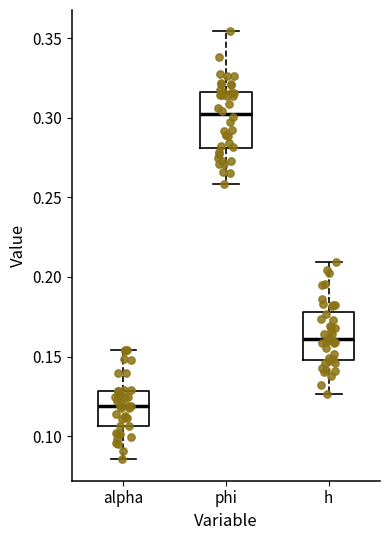

Which box's median line is the highest?

phi